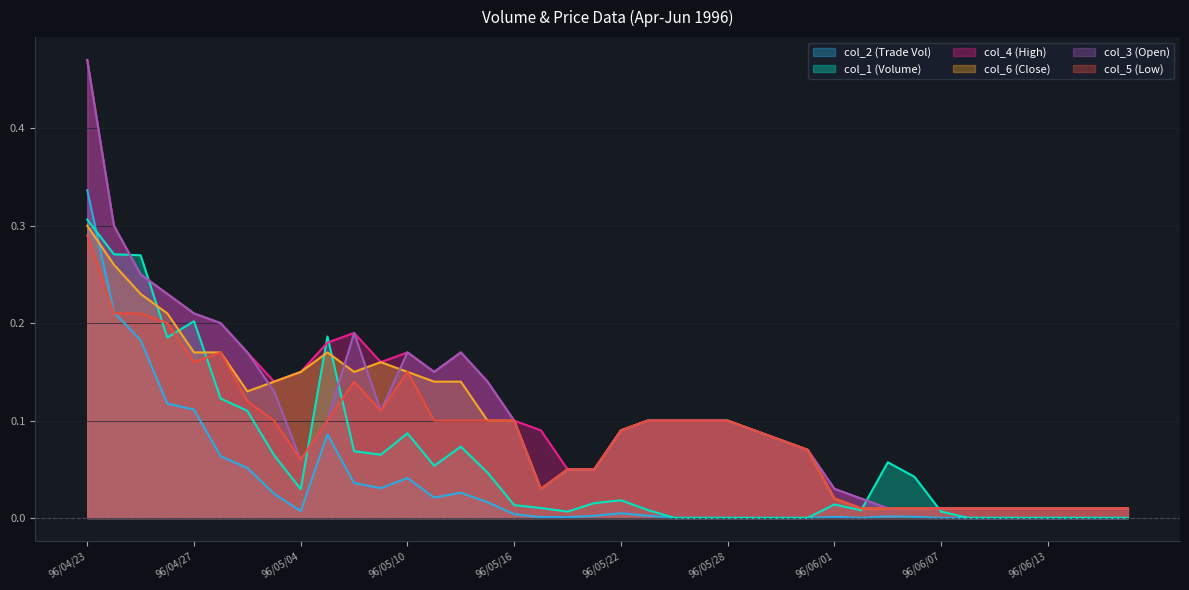

At which label does col_2 reach its peak?

96/04/23